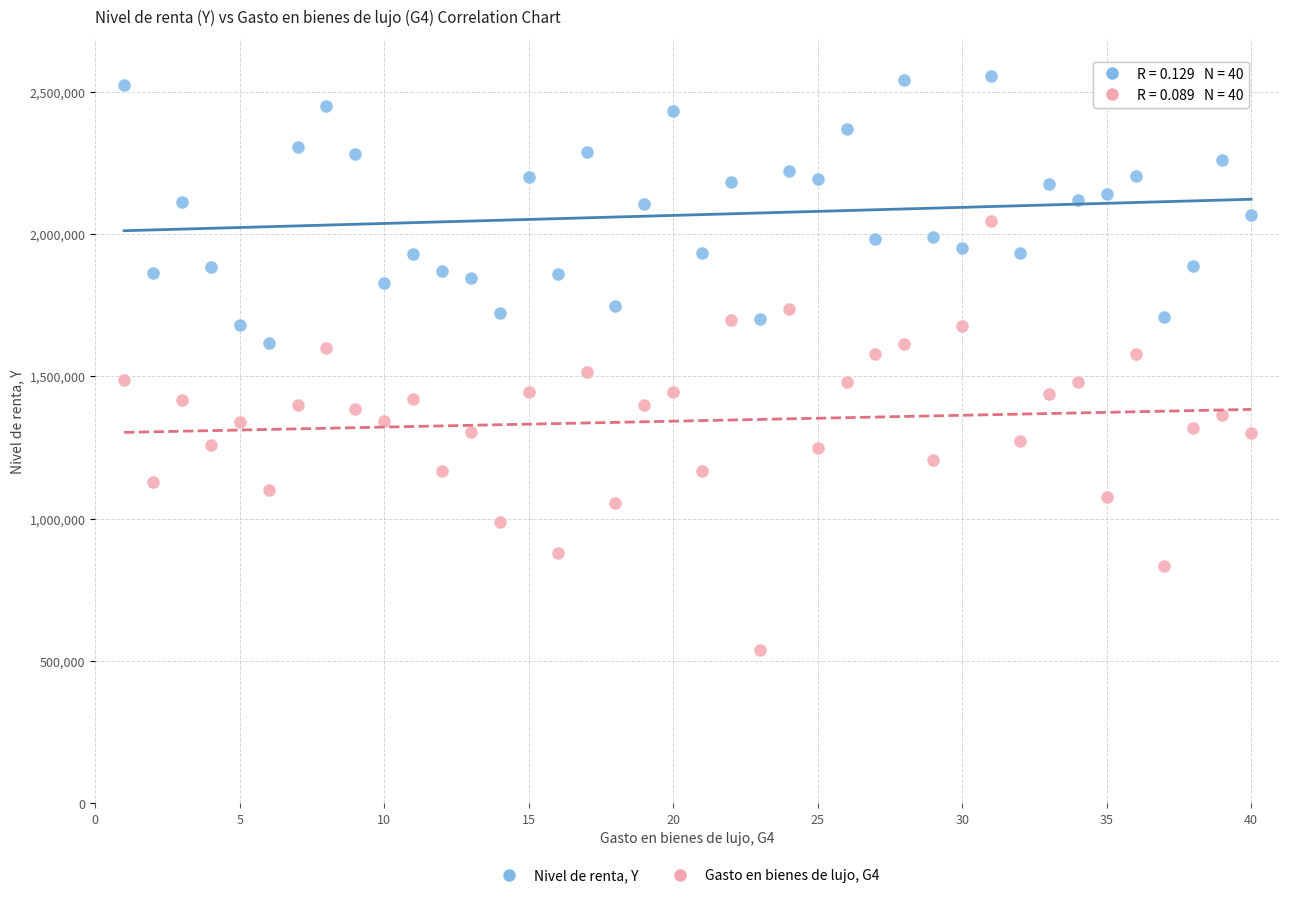

Across all data points, what is the range of X values (max minus min)?

39.0